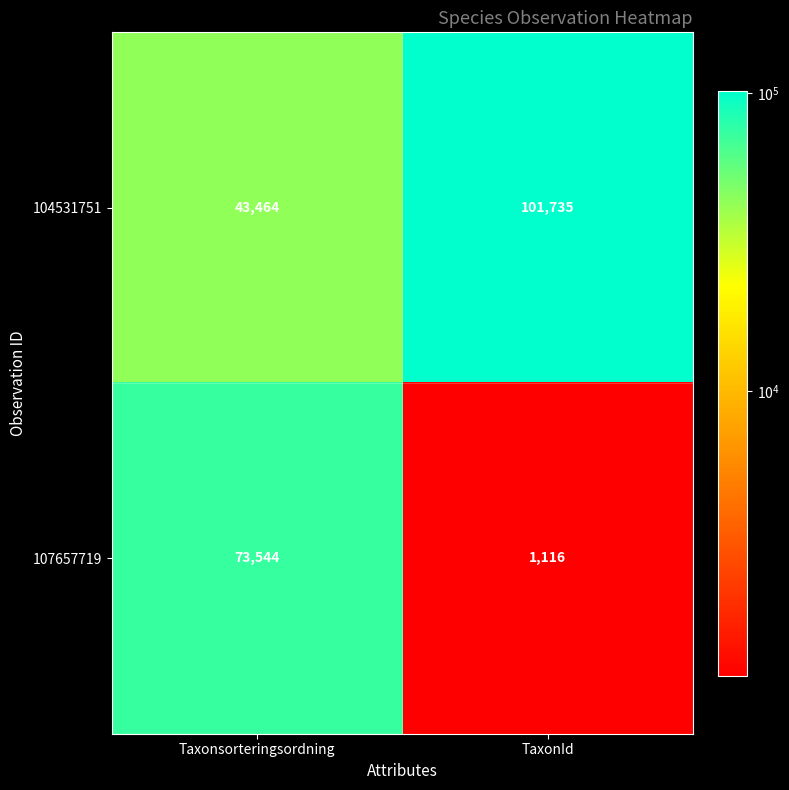

What is the total value across all series at Taxonsorteringsordning?

117008